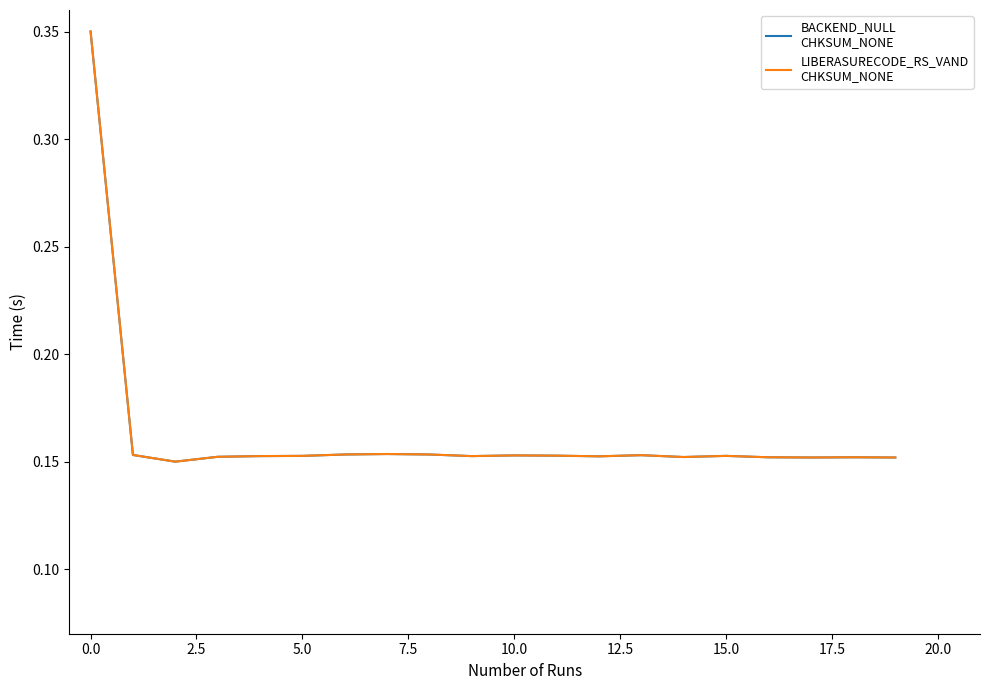

How many lines are shown in the chart?

2